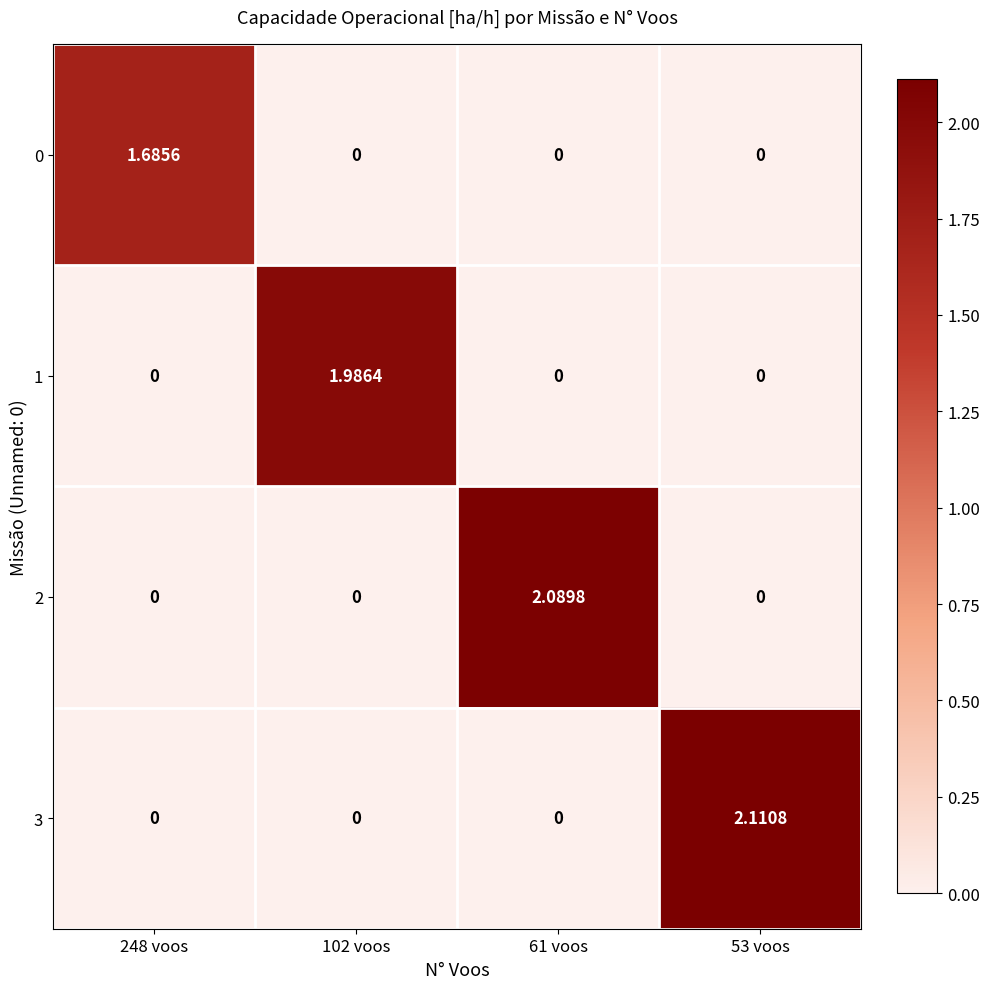

Is the value of 0 at 248 voos greater than the value of 3 at 61 voos?

Yes